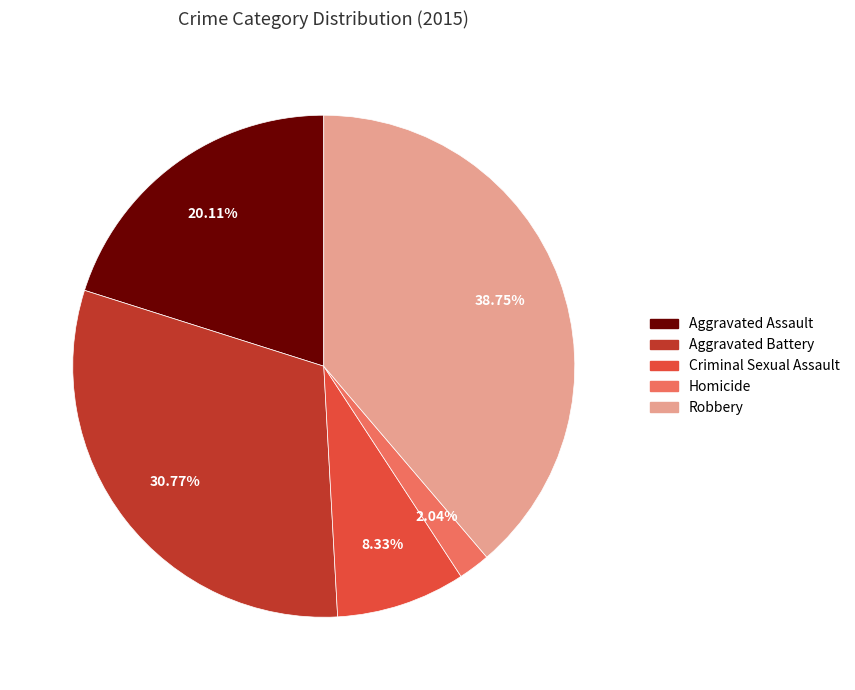

Combined, what portion of the pie is Robbery and Criminal Sexual Assault?

47.1%